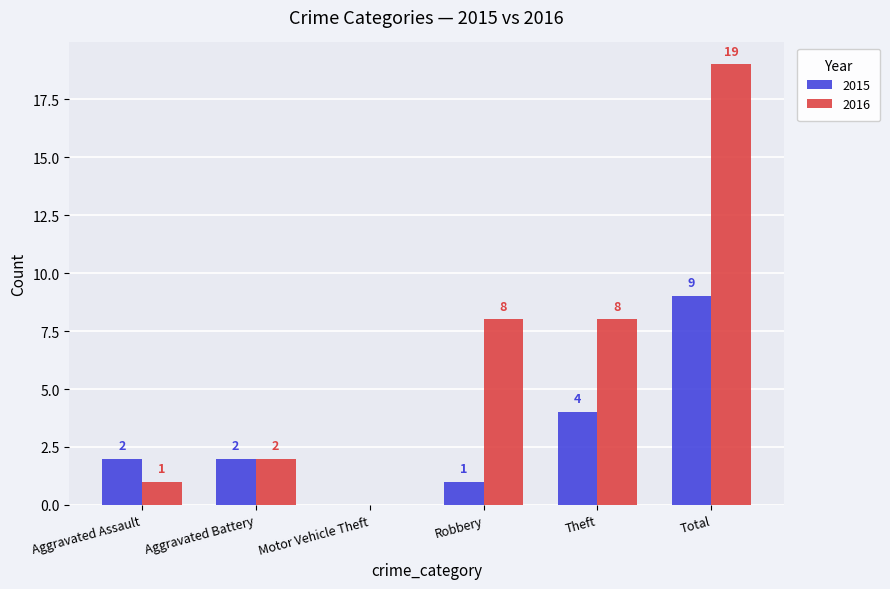

Which series changed the most between Motor Vehicle Theft and Total?

2016